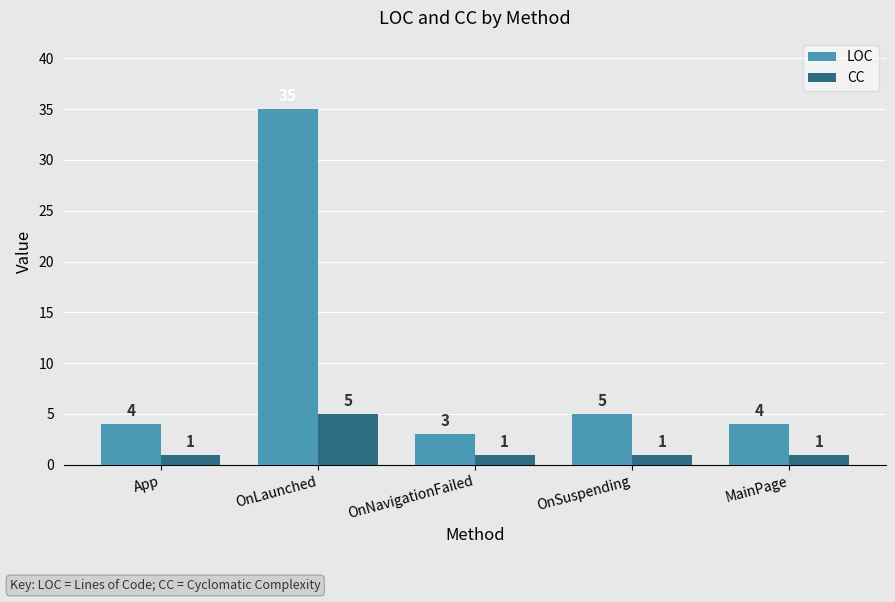

What is the spread (max minus min) of values at App?

3